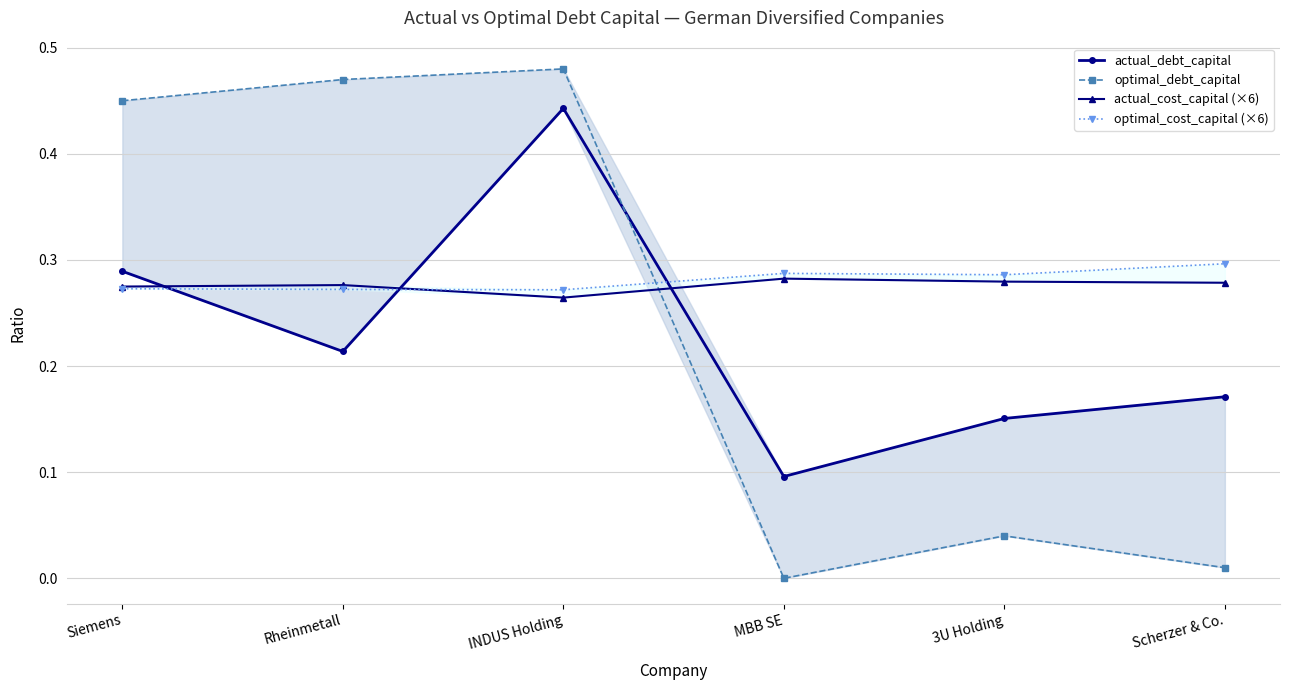

What is the maximum value shown in the chart?

0.5